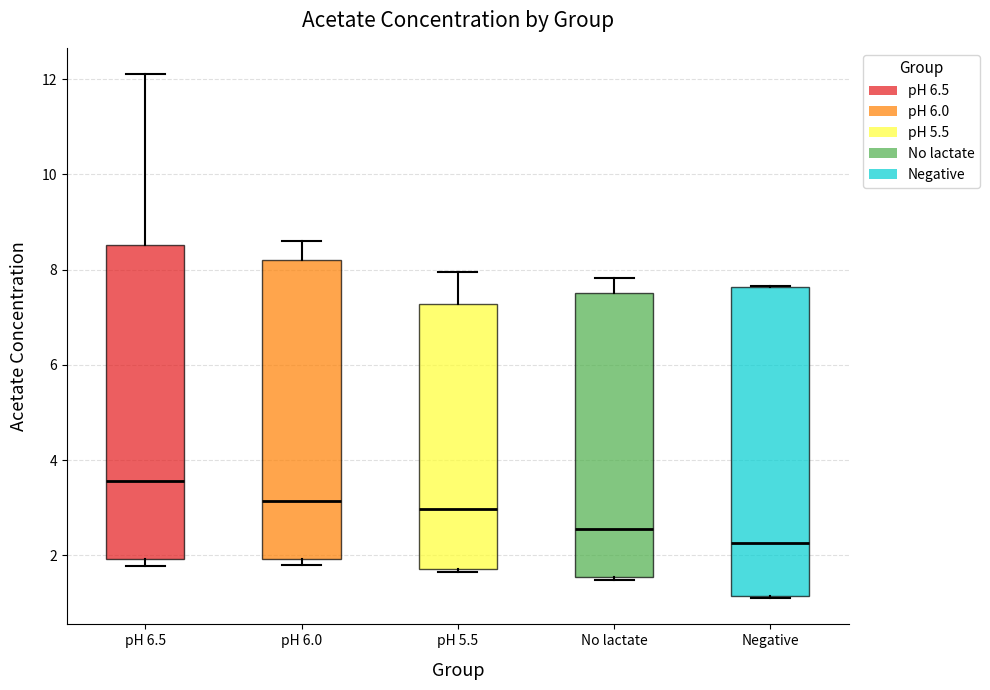

Reading left to right, read every box against the y-axis: the position of its median line, the range the box covers, and the ends of its whiskers. The values are not printed on the chart, so give them approximately, as read against the axis.

pH 6.5: median 3.6, box 2.0 to 8.6, whiskers 1.8 to 12.2
pH 6.0: median 3.2, box 2.0 to 8.2, whiskers 1.8 to 8.6
pH 5.5: median 3.0, box 1.8 to 7.2, whiskers 1.6 to 8.0
No lactate: median 2.6, box 1.6 to 7.6, whiskers 1.4 to 7.8
Negative: median 2.2, box 1.2 to 7.6, whiskers 1.0 to 7.6